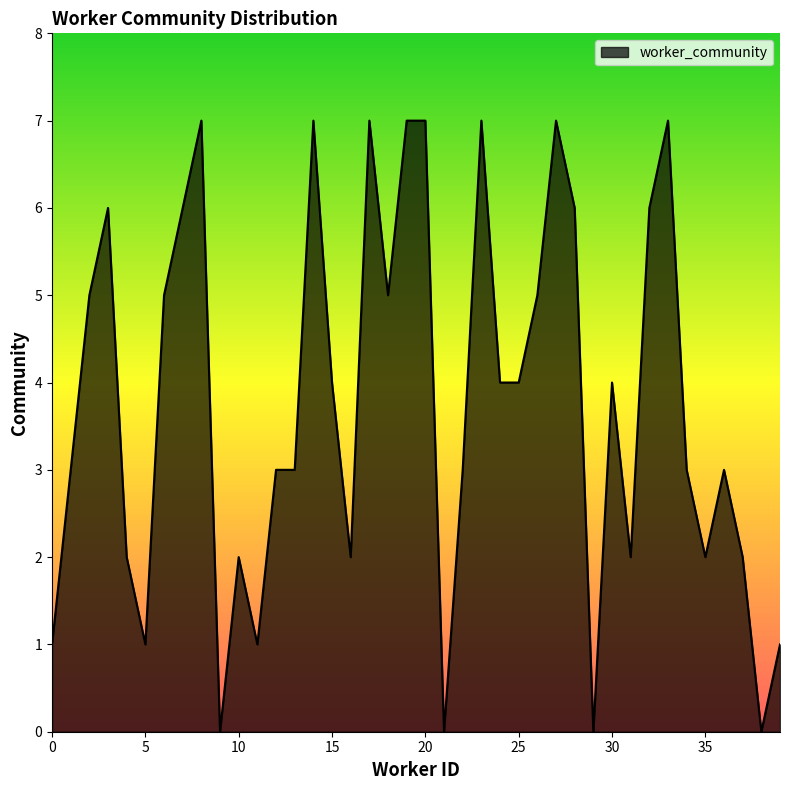

True or false: there are more than 1 points higher than both neighbors.

True